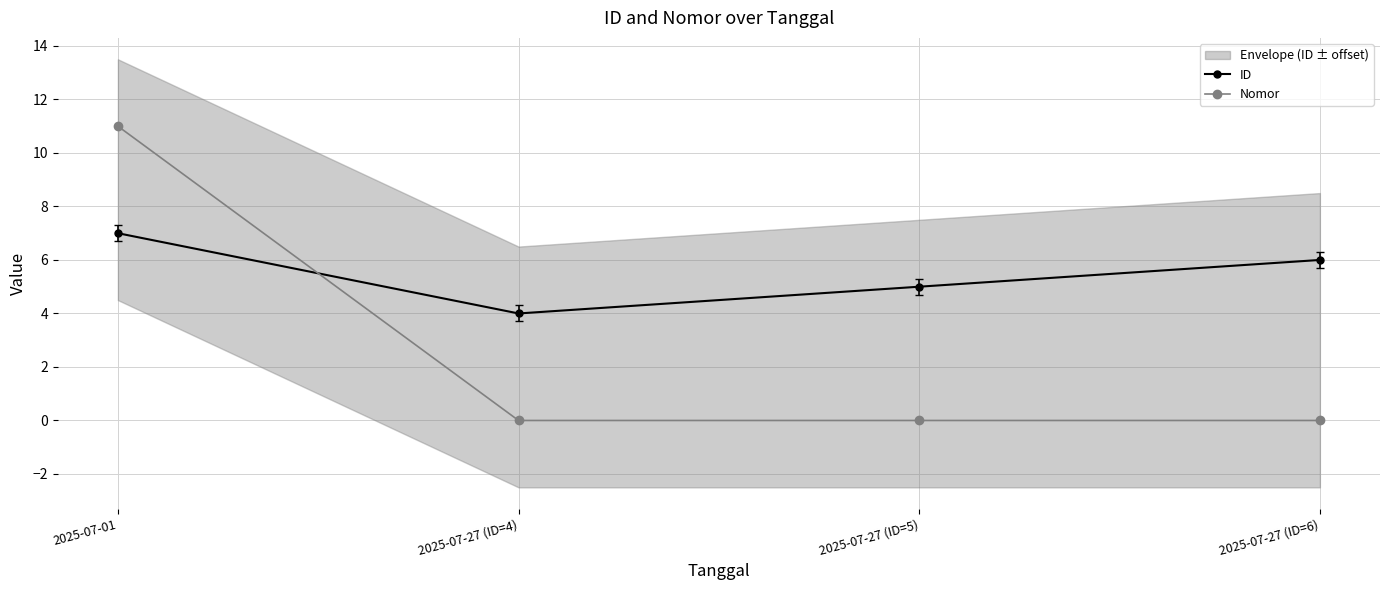

Where is the first local minimum for ID?

2025-07-27 (ID=4)